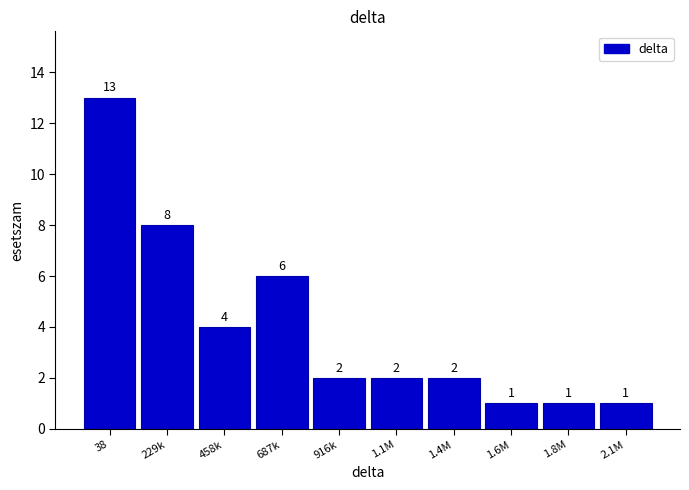

Reading left to right, what are all the values shown in this chart?

13	8	4	6	2	2	2	1	1	1